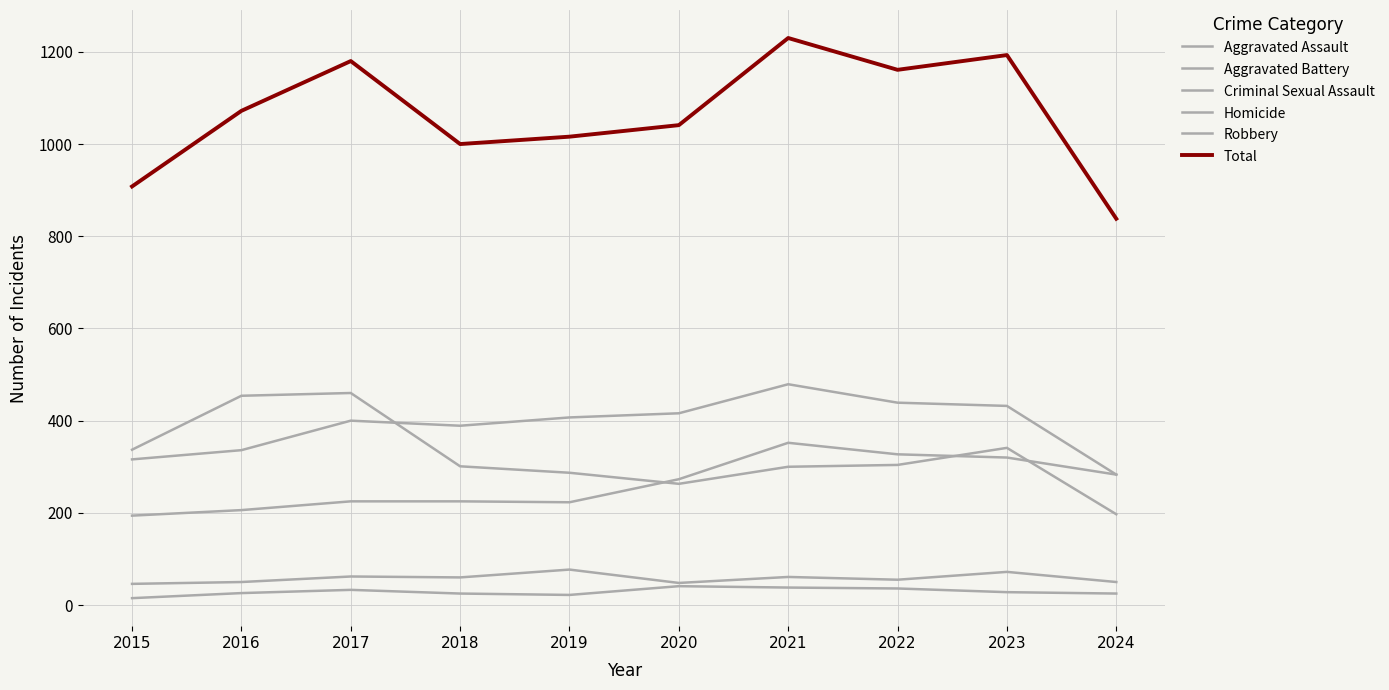

How many lines are shown in the chart?

6